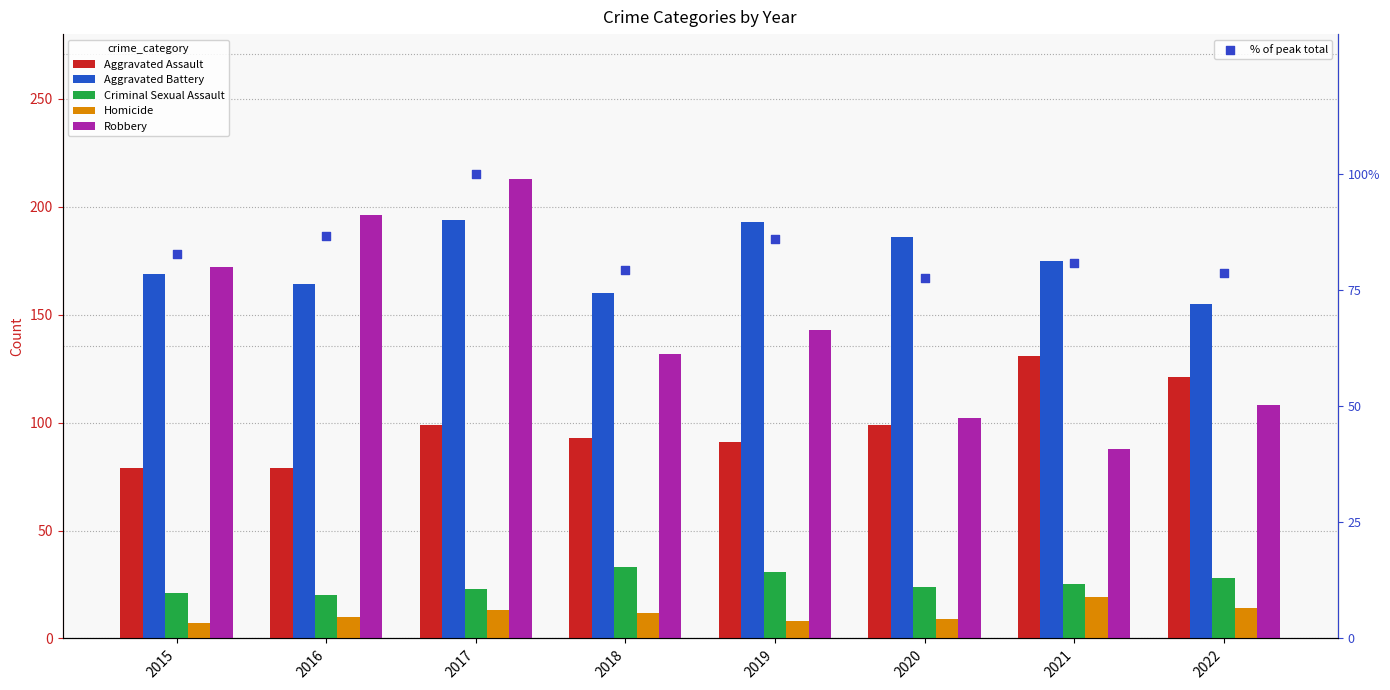

Is the value of Homicide at 2021 greater than the value of Aggravated Assault at 2017?

No